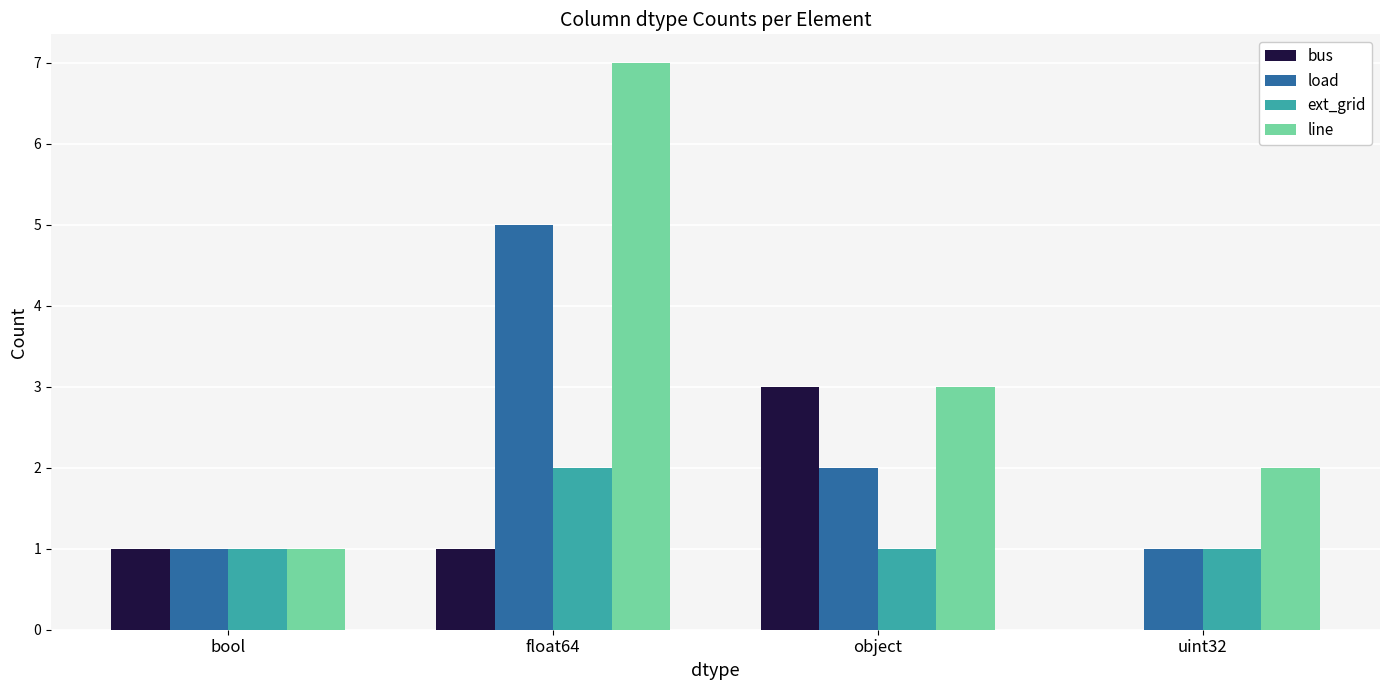

At which category is the sum across all series the highest?

float64